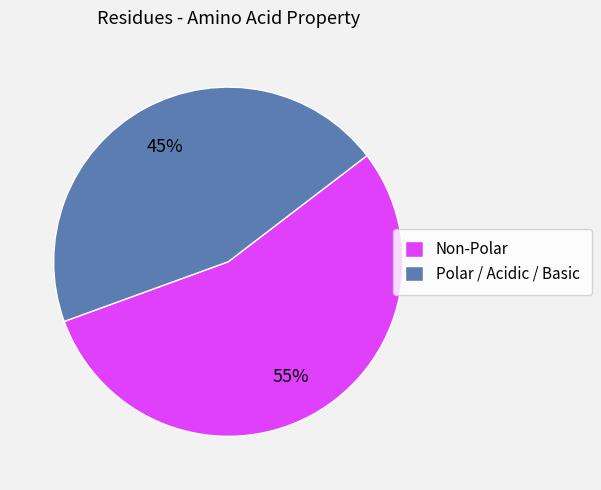

Approximately how many times larger is the value at Non-Polar compared to Polar / Acidic / Basic?

1.2